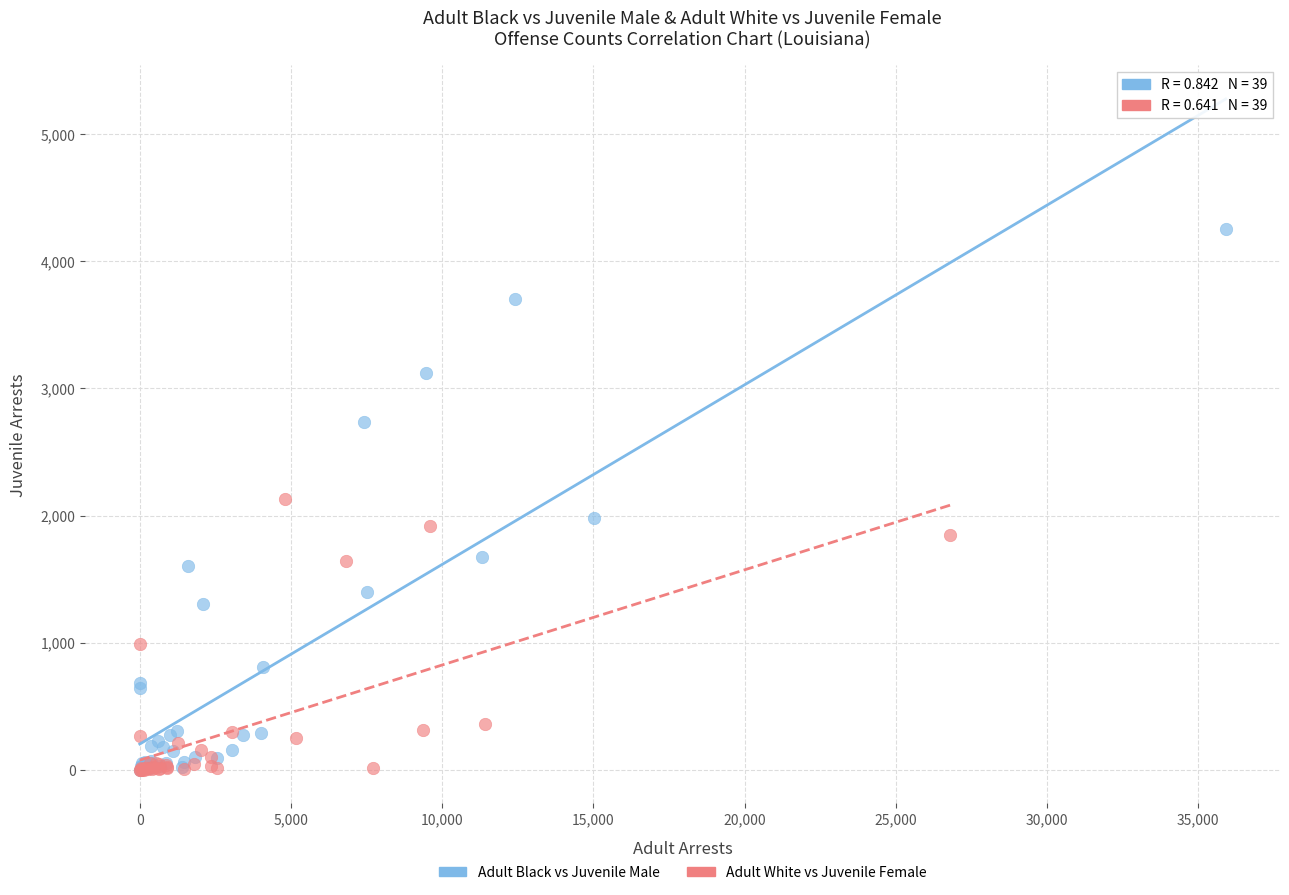

Which series reaches the maximum Y coordinate?

Adult Black vs Juvenile Male